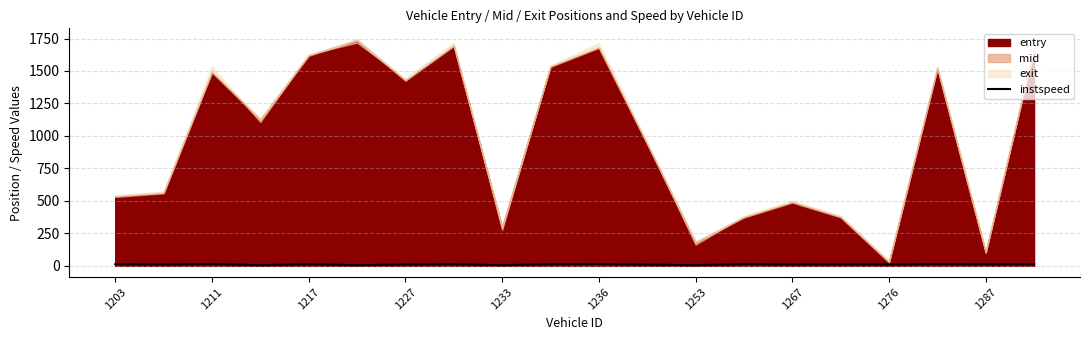

The instspeed series shows 5.0 at 1233. True or false?

True